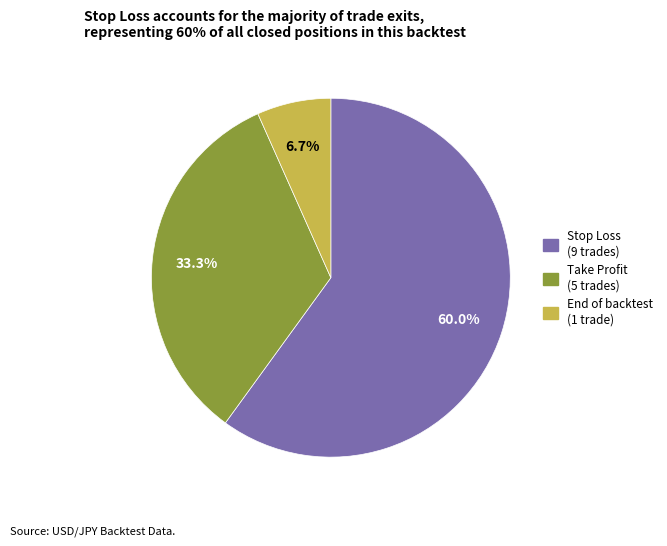

The End of backtest slice represents 19% of the pie. True or false?

False